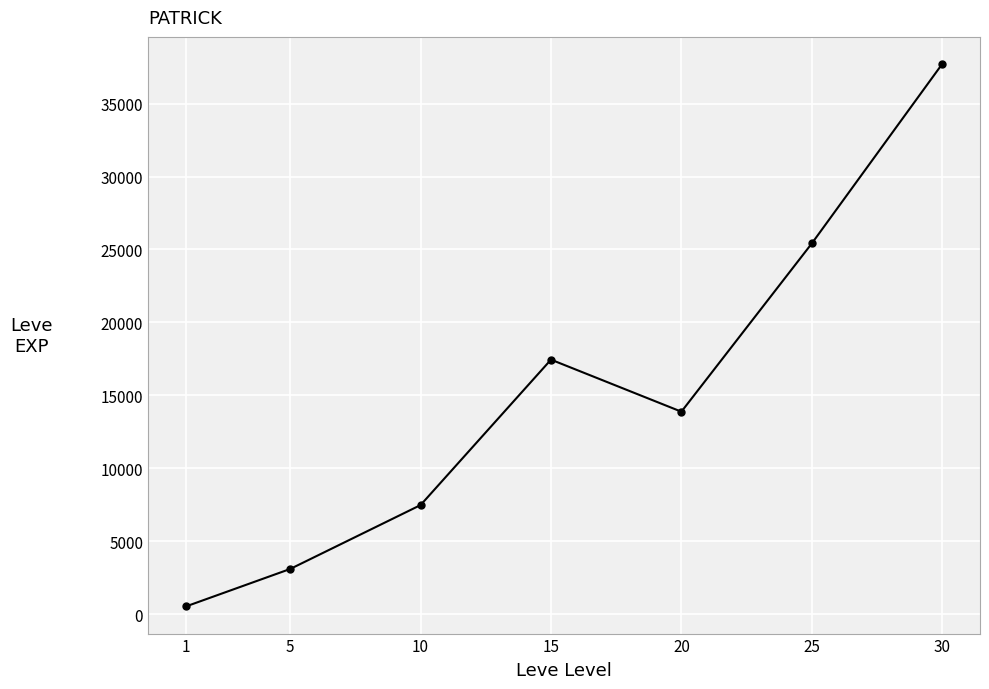

How many series are shown in this chart?

1